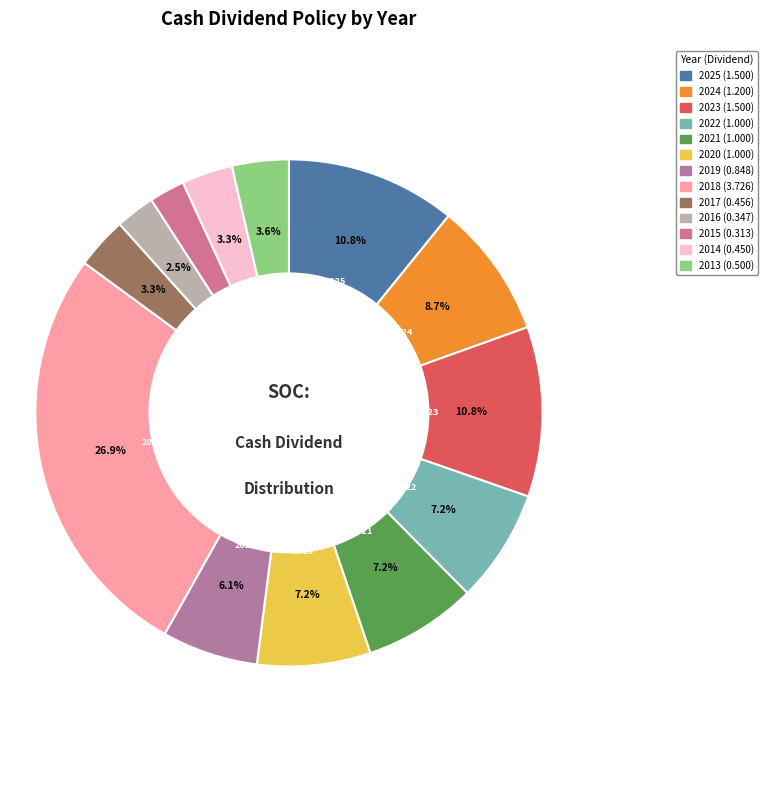

How many segments does this pie chart have?

13